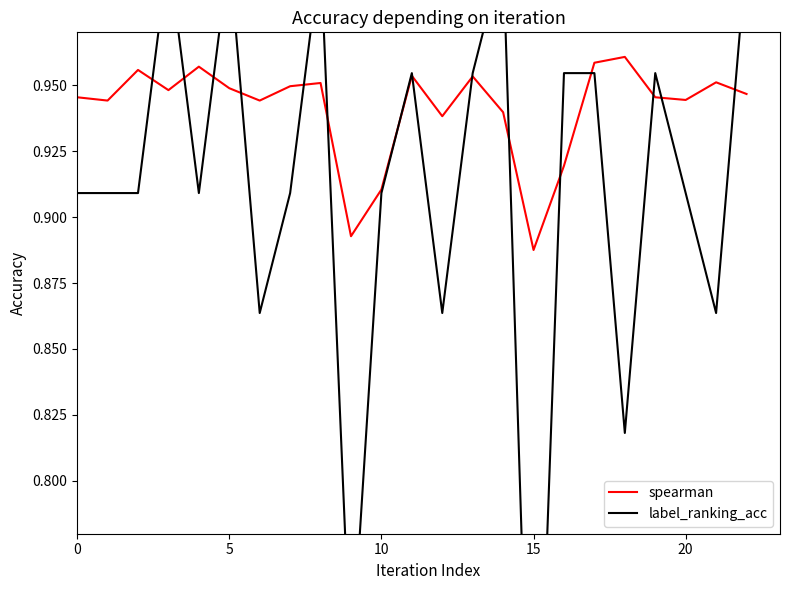

What is the smallest value displayed?

0.6